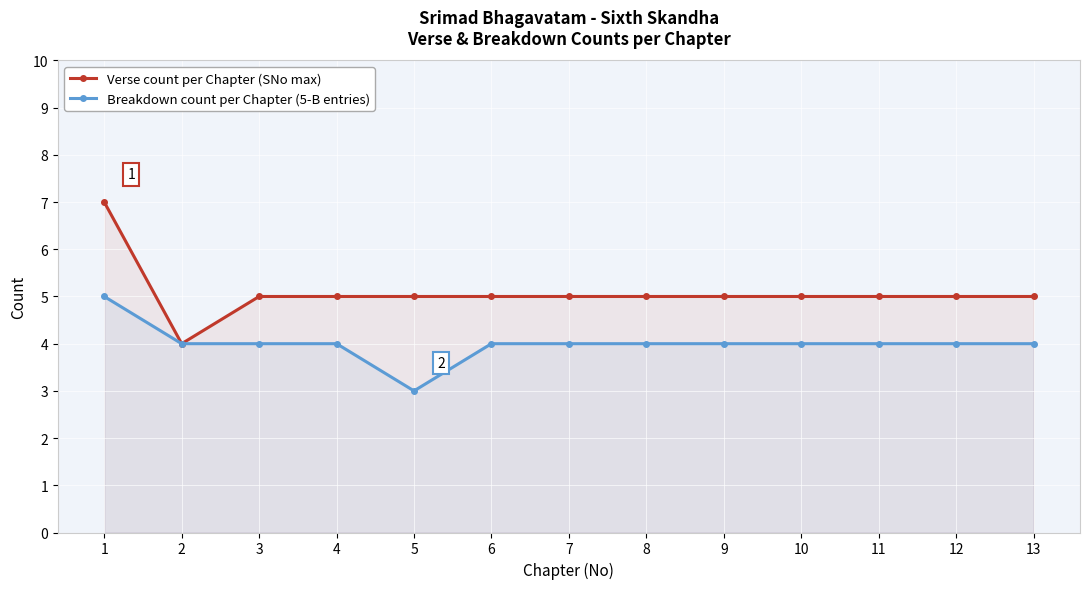

What is the smallest value displayed?

3